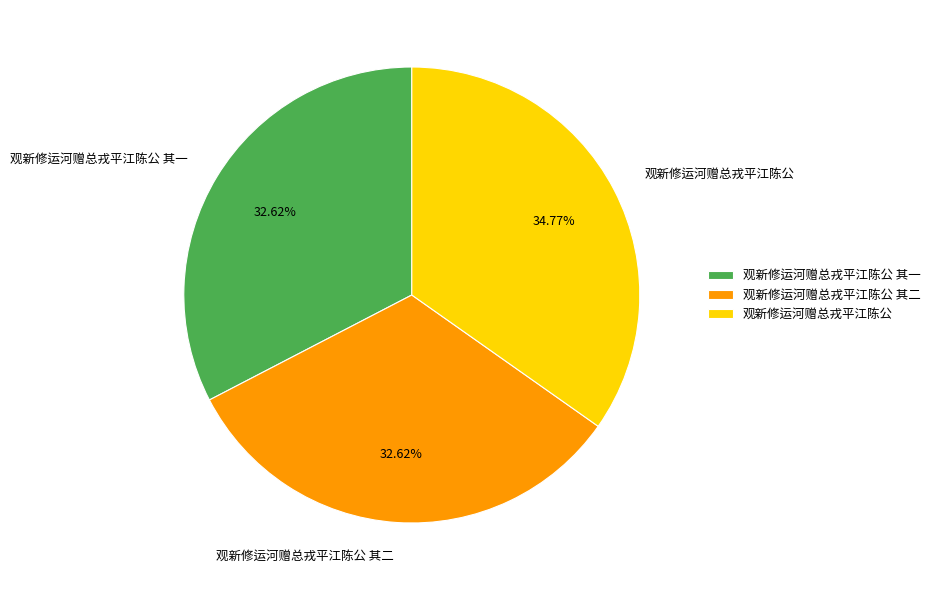

Is 观新修运河赠总戎平江陈公 其二 the majority of the pie?

No